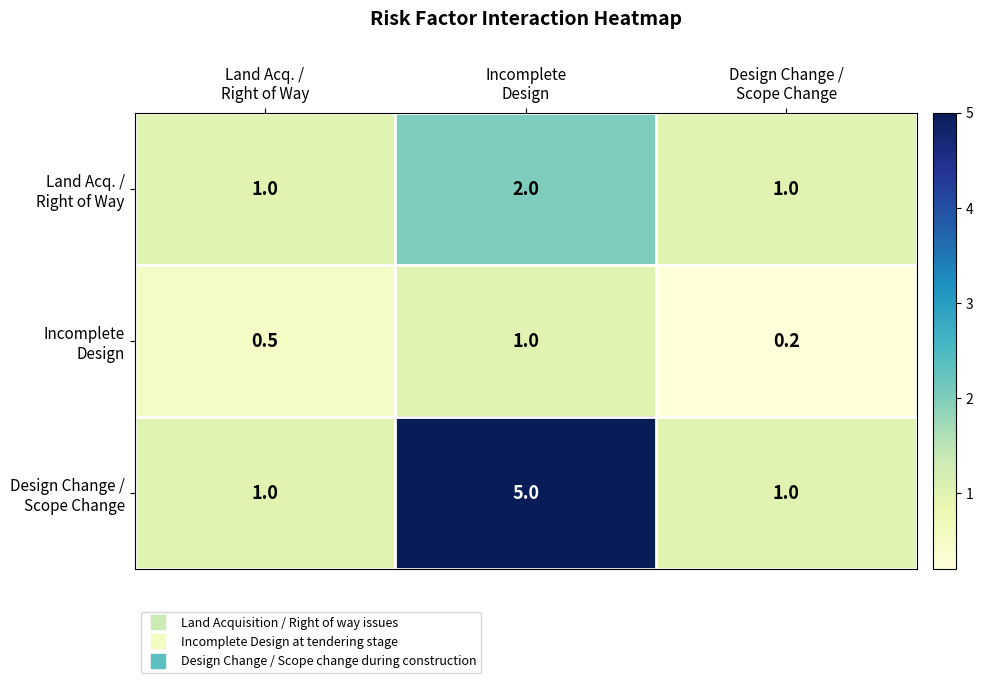

What is the greatest value displayed?

5.0